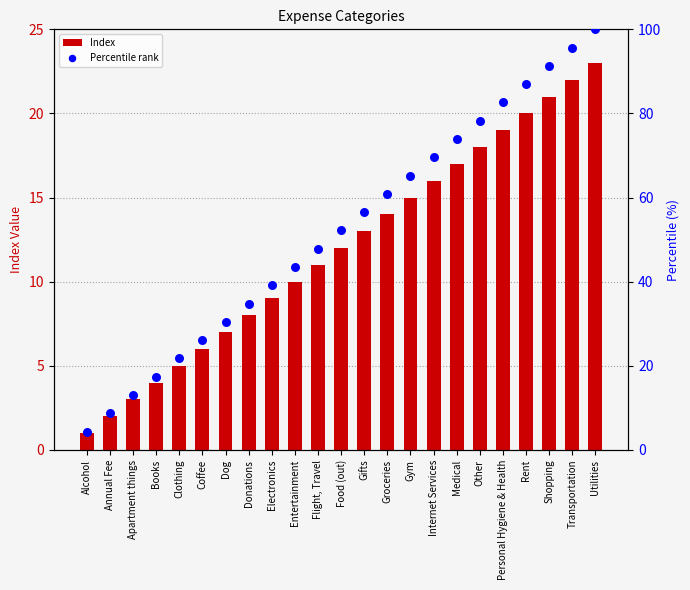

At how many categories does at least one series exceed 25?

18